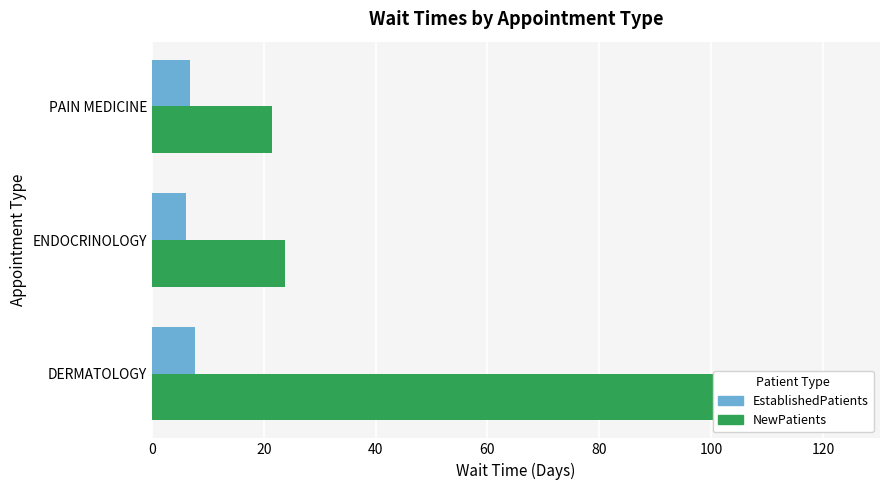

What is the value of the NewPatients bar at the 2nd from the left?

23.8